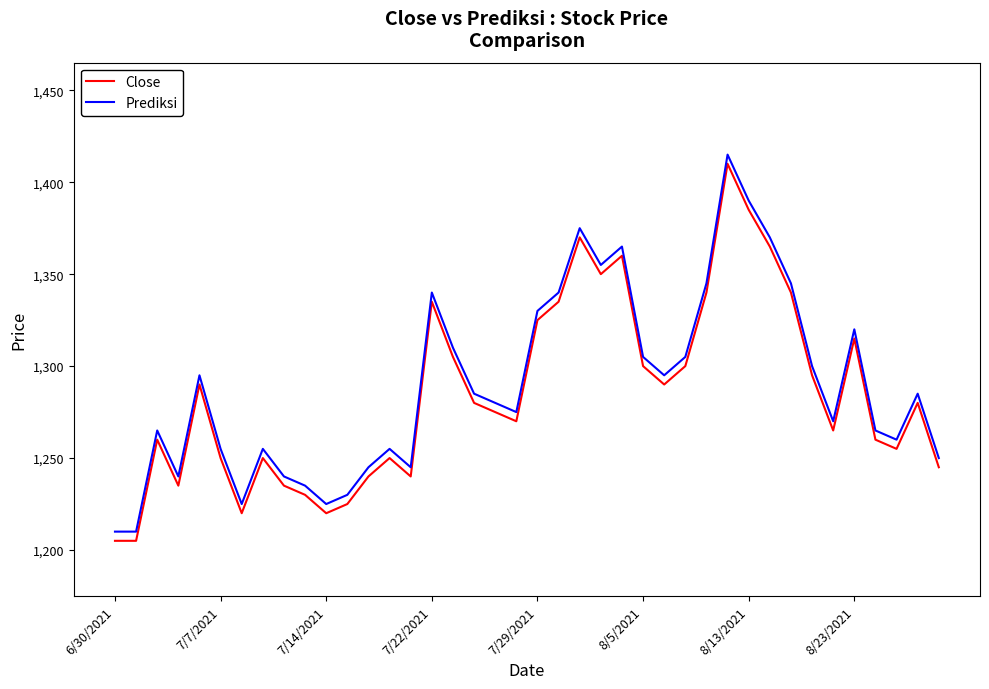

Reading left to right, extract all data points from this chart.

Close: 1205	1205	1260	1235	1290	1250	1220	1250	1235	1230	1220	1225	1240	1250	1240	1335	1305	1280	1275	1270	1325	1335	1370	1350	1360	1300	1290	1300	1340	1410	1385	1365	1340	1295	1265	1315	1260	1255	1280	1245
Prediksi: 1210	1210	1265	1240	1295	1255	1225	1255	1240	1235	1225	1230	1245	1255	1245	1340	1310	1285	1280	1275	1330	1340	1375	1355	1365	1305	1295	1305	1345	1415	1390	1370	1345	1300	1270	1320	1265	1260	1285	1250